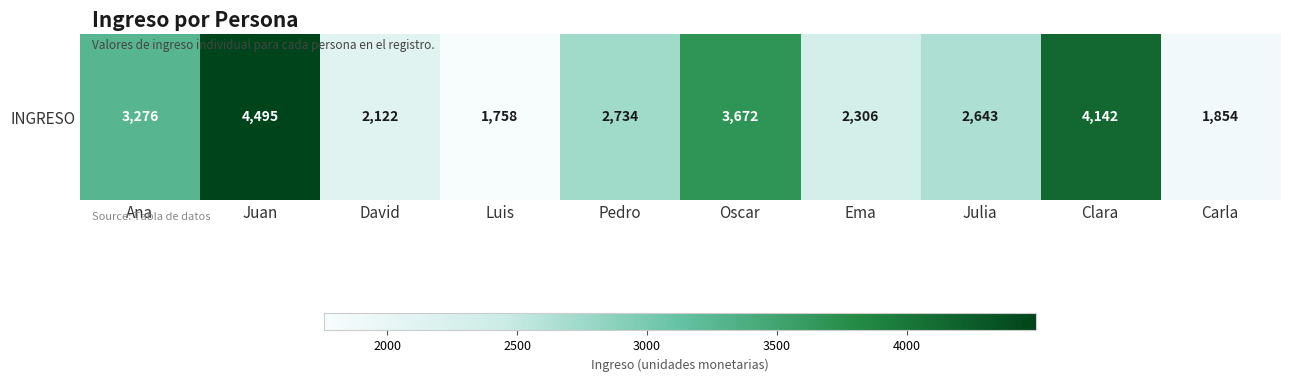

How many values are below 2734?

5